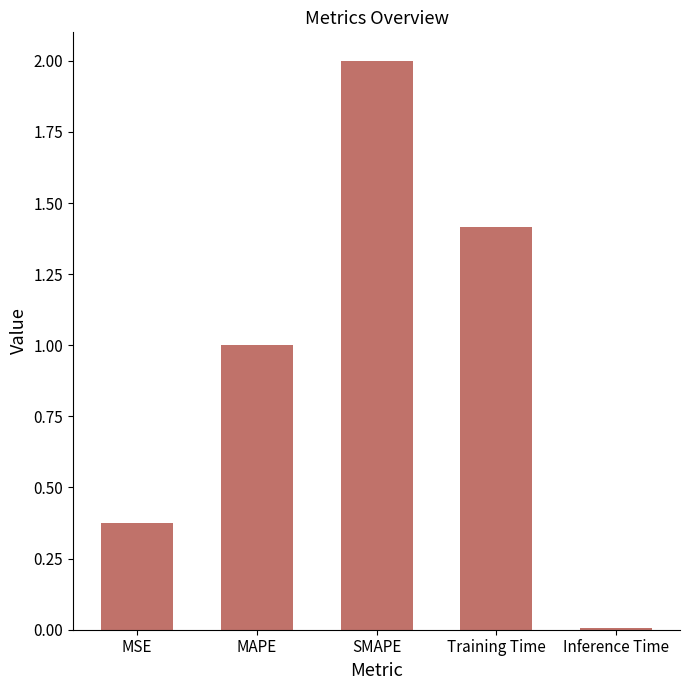

True or false: the data shows 1.0 at MAPE.

True